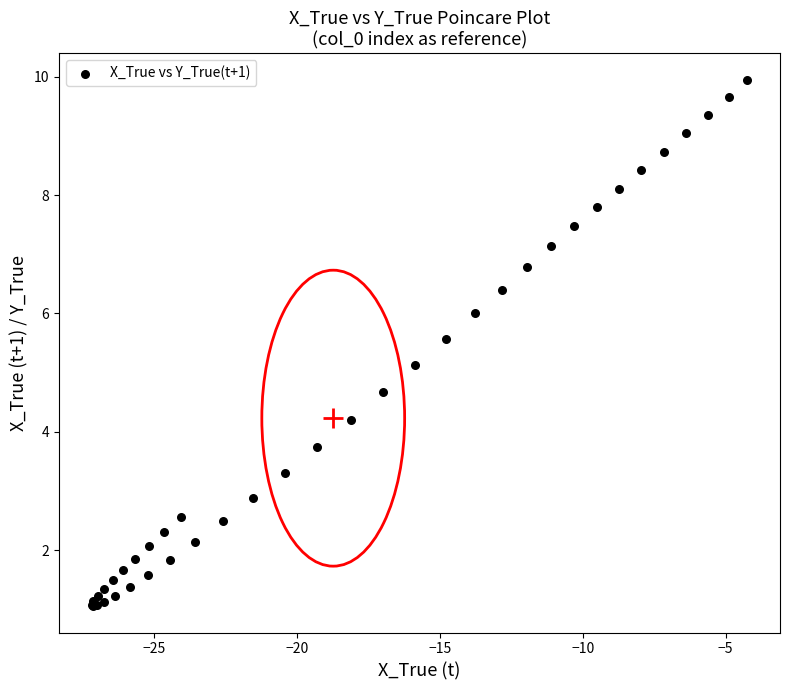

What Y value in the scatter plot is closest to 5?

5.1